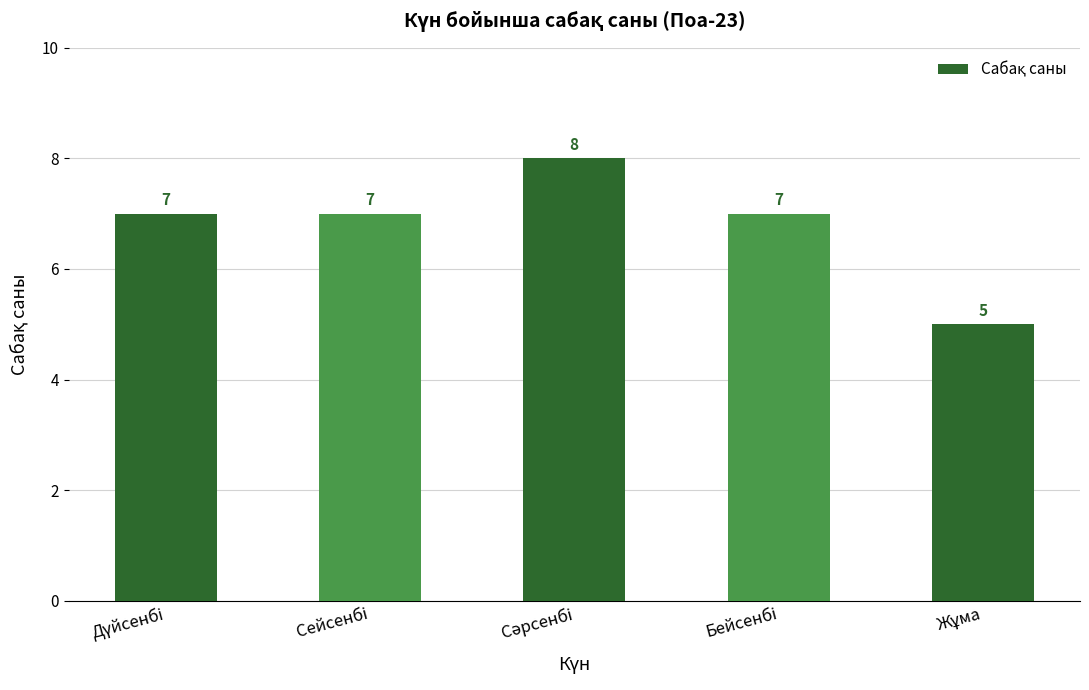

What is the average value?

7